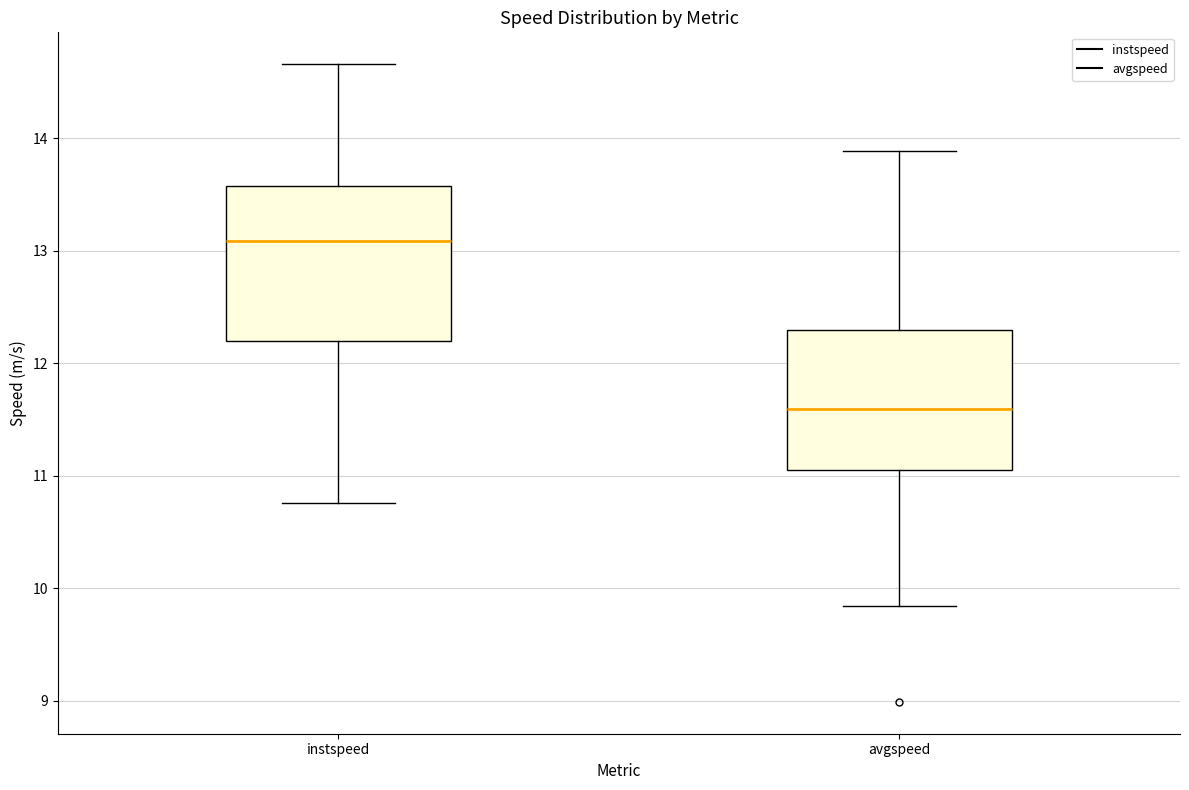

Comparing the boxes themselves (not the whiskers), which one is the tallest?

instspeed